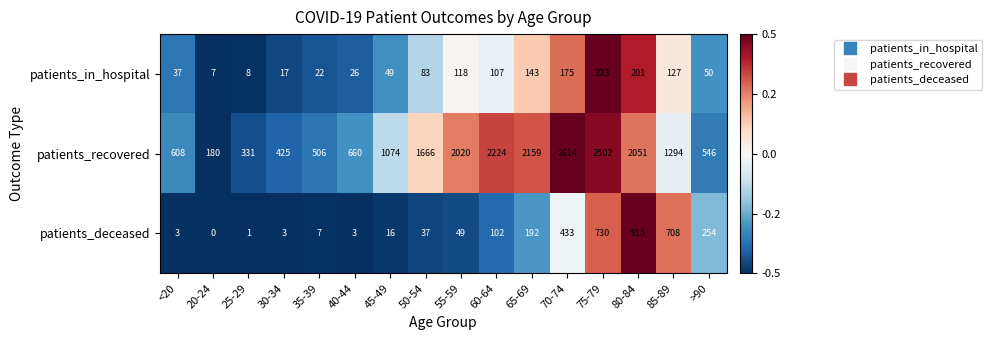

True or false: patients_recovered has a value of 4259 at 75-79.

False